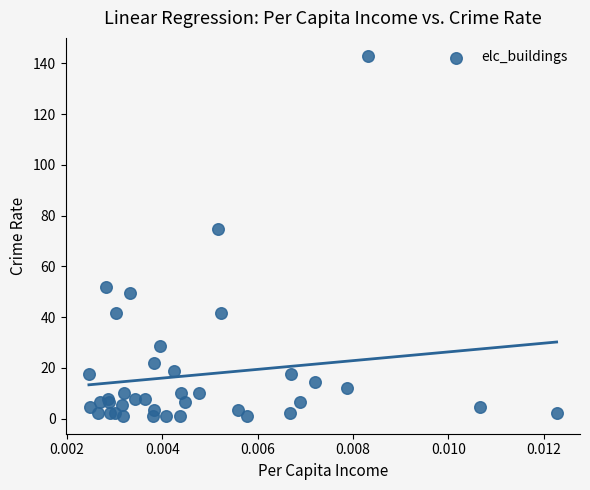

What Y value in the scatter plot is closest to 72?

74.8